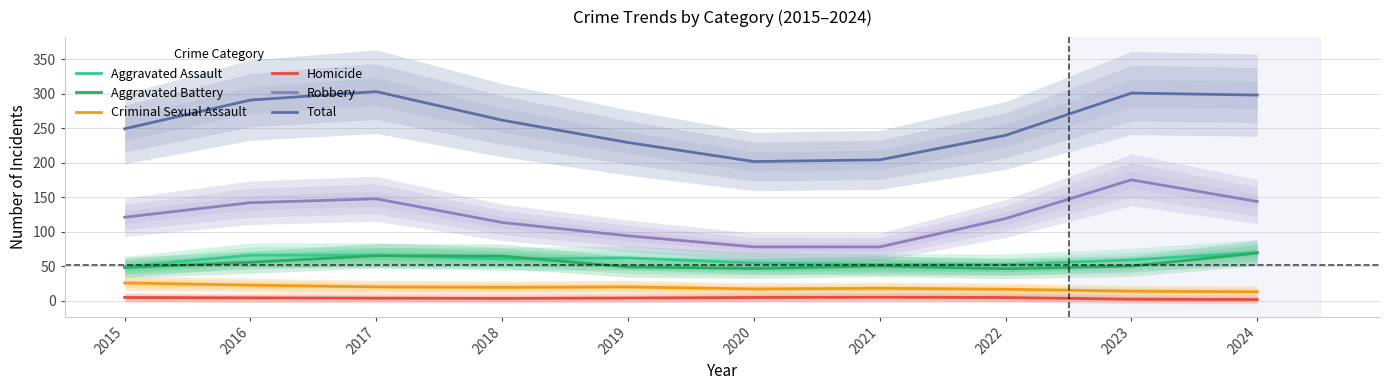

True or false: Aggravated Assault and Total intersect in this chart.

False